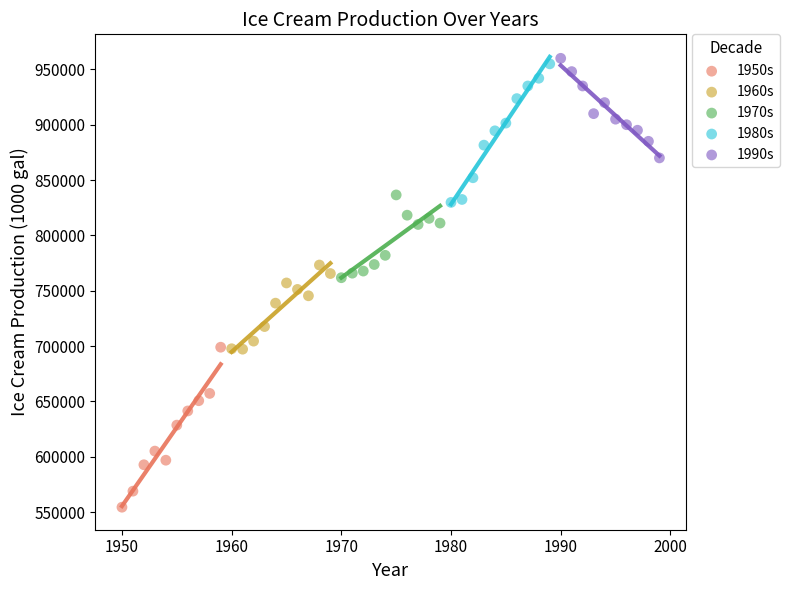

Which series reaches the maximum Y coordinate?

1990s